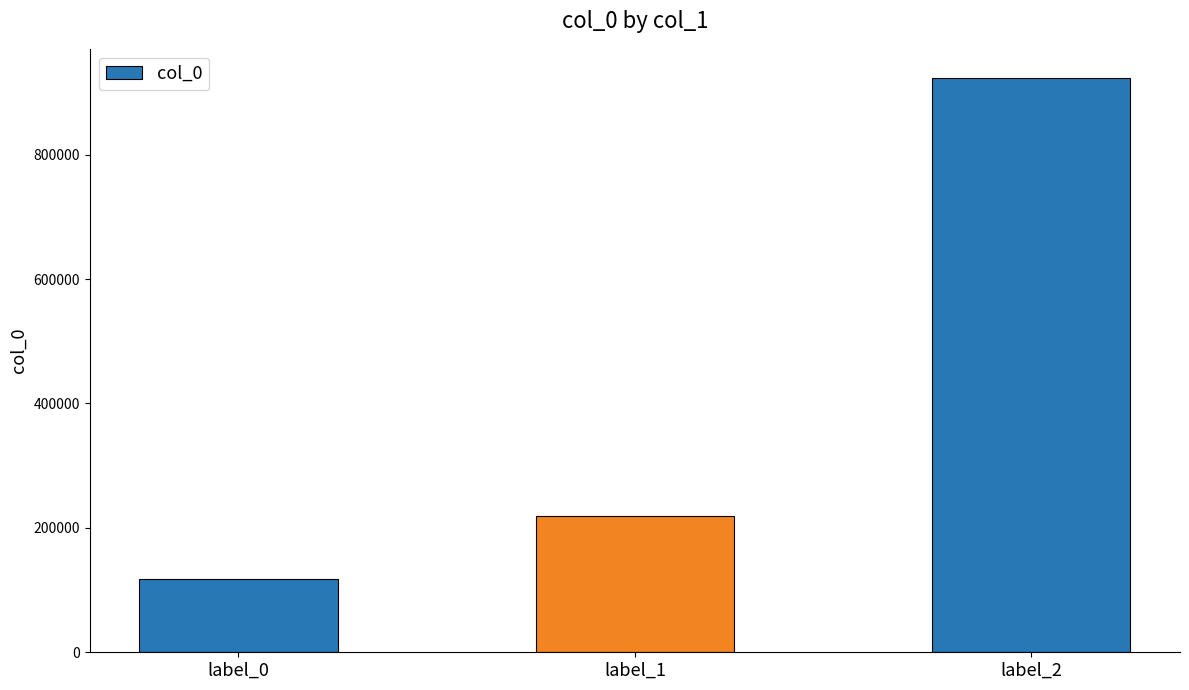

What is the sum of all values?

1260844